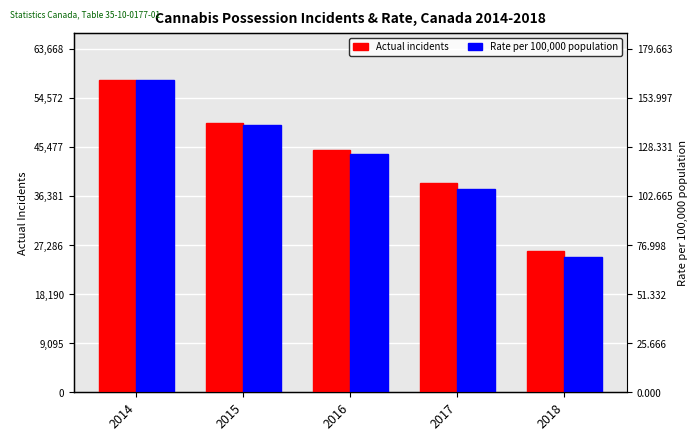

What is the total value across all series at 2017?

76388.8